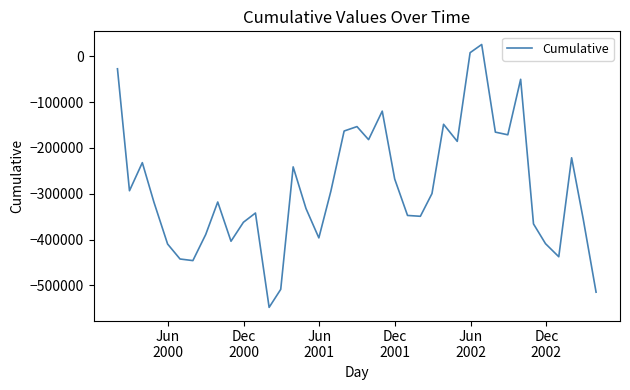

What is the difference between the maximum and minimum values?

574362.5